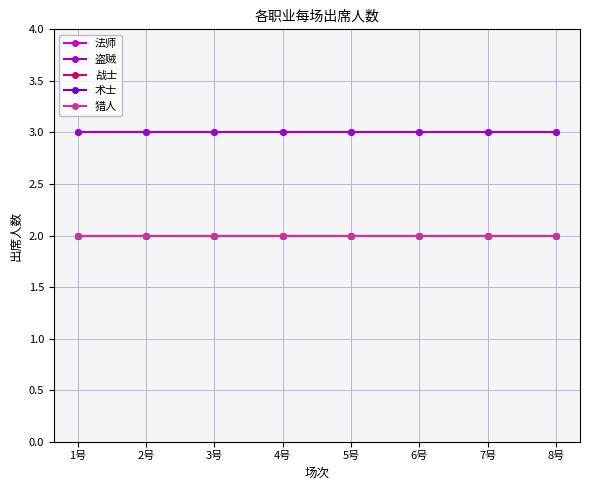

What position from the left is 5号?

5